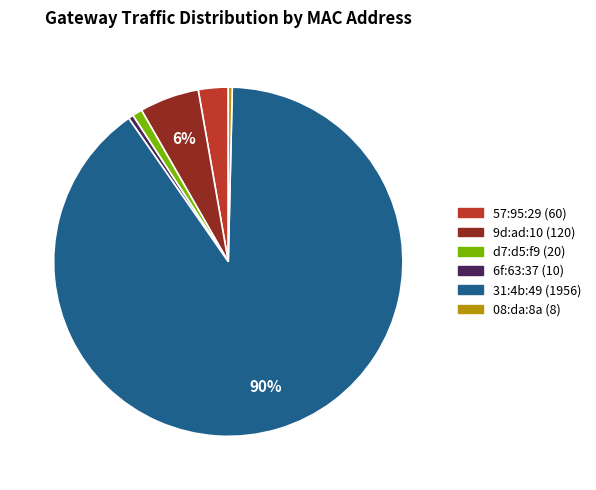

To the nearest percent, what is the average slice percentage?

17%